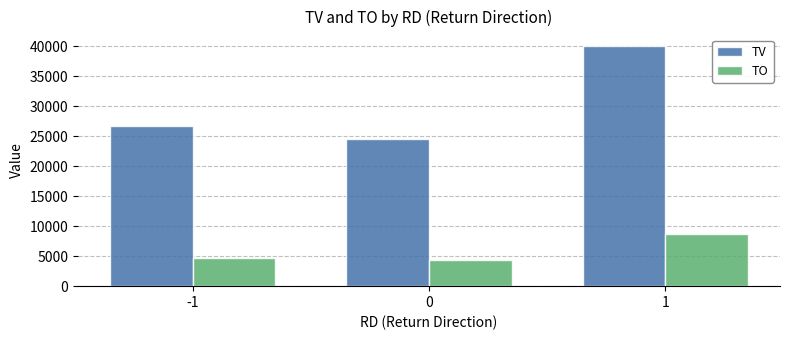

Rank the categories by TV value from lowest to highest.

0, -1, 1